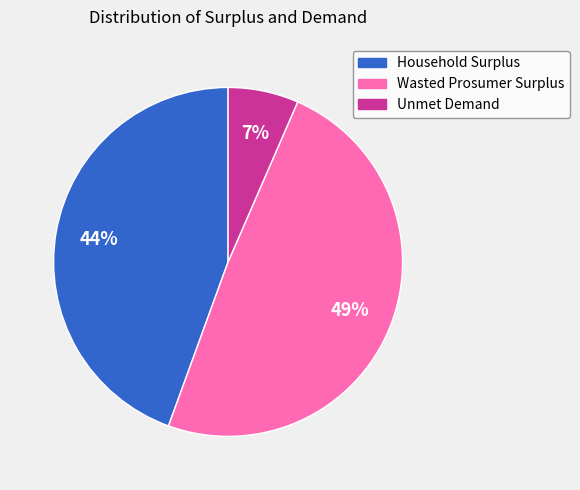

The Household Surplus slice represents 59% of the pie. True or false?

False